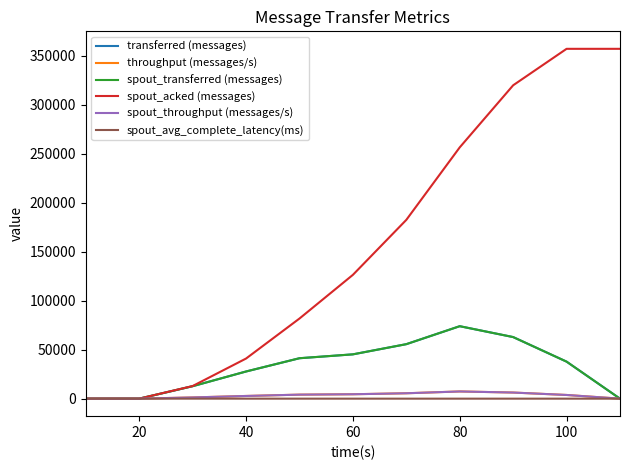

Is this an area chart (filled region under the line)?

No